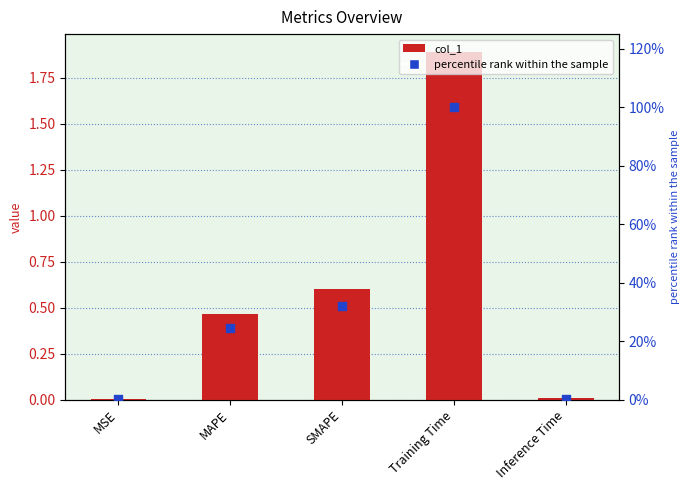

Which series has the largest total across all categories?

percentile rank within the sample